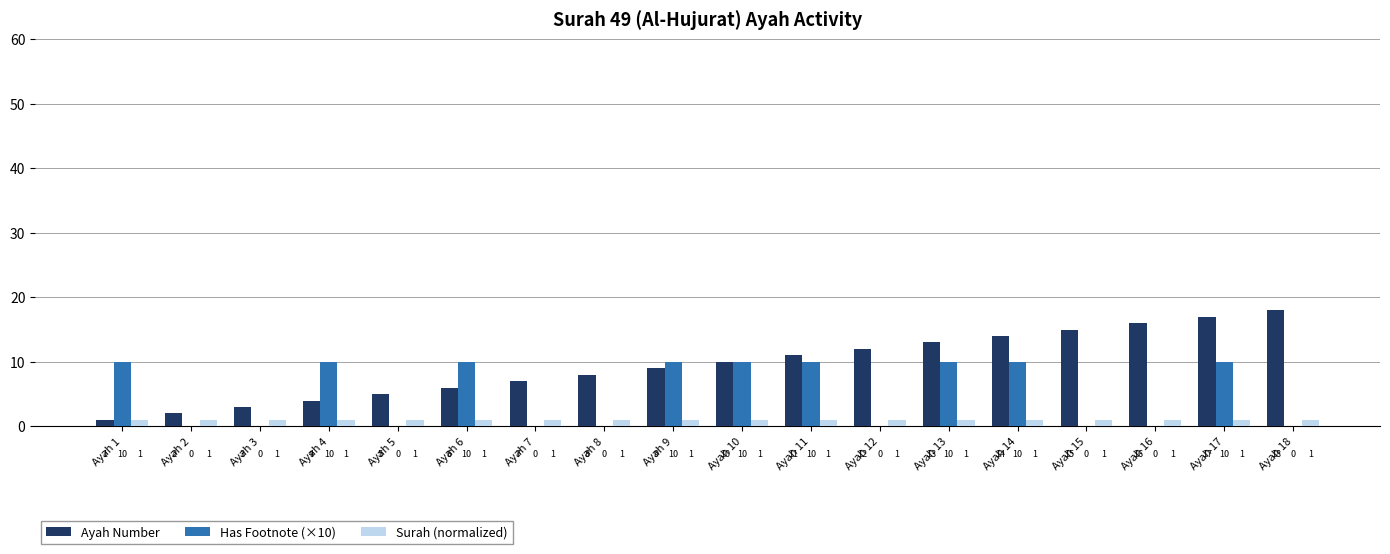

What is the maximum value for Has Footnote (×10)?

10